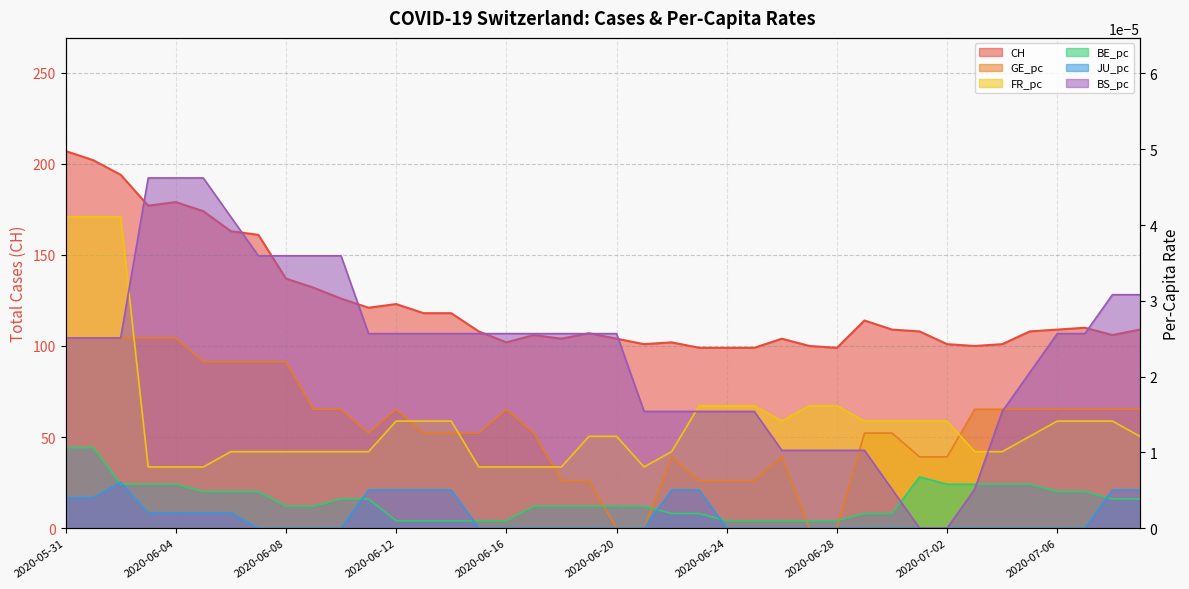

How many positive values does the BS_pc series have?

38